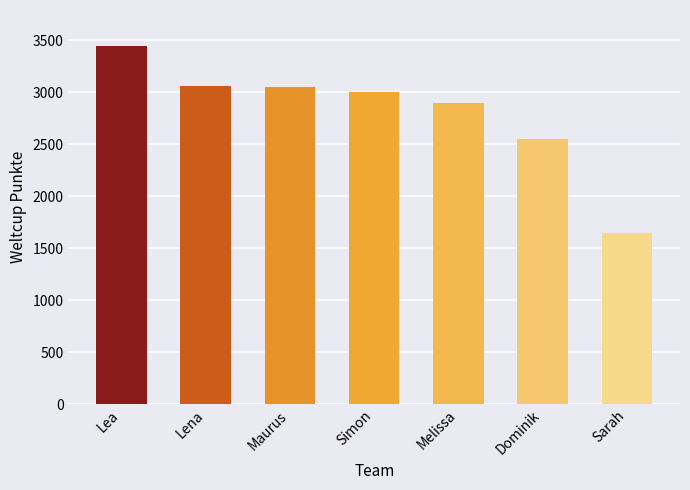

What is the greatest value displayed?

3445